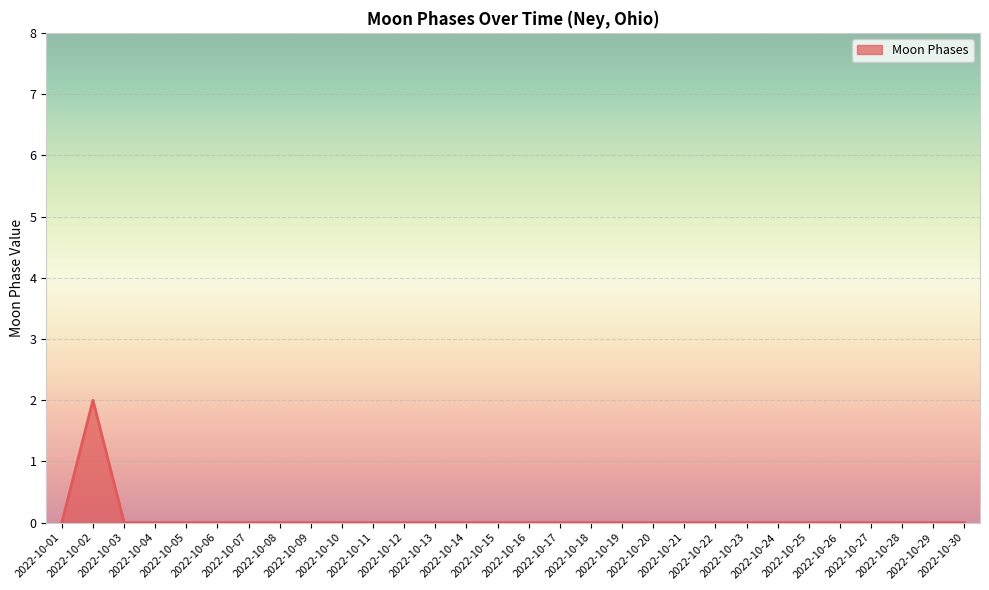

The chart shows a value of 0 at 2022-10-08. True or false?

True